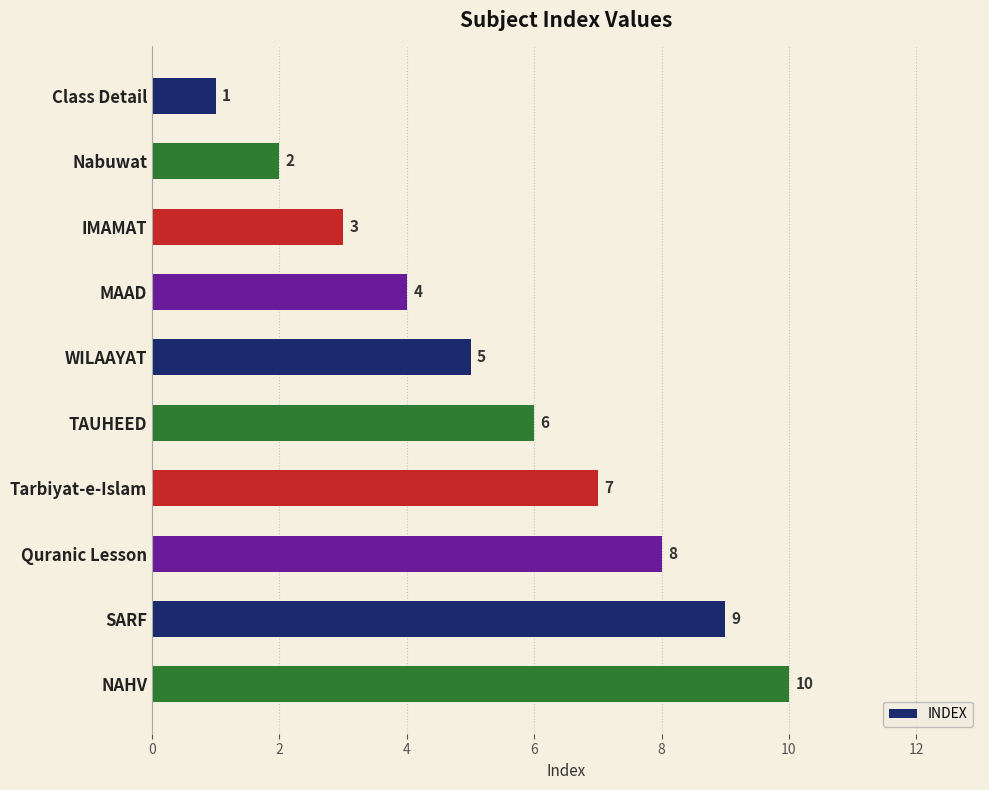

List the labels in order of value, largest first.

NAHV, SARF, Quranic Lesson, Tarbiyat-e-Islam, TAUHEED, WILAAYAT, MAAD, IMAMAT, Nabuwat, Class Detail